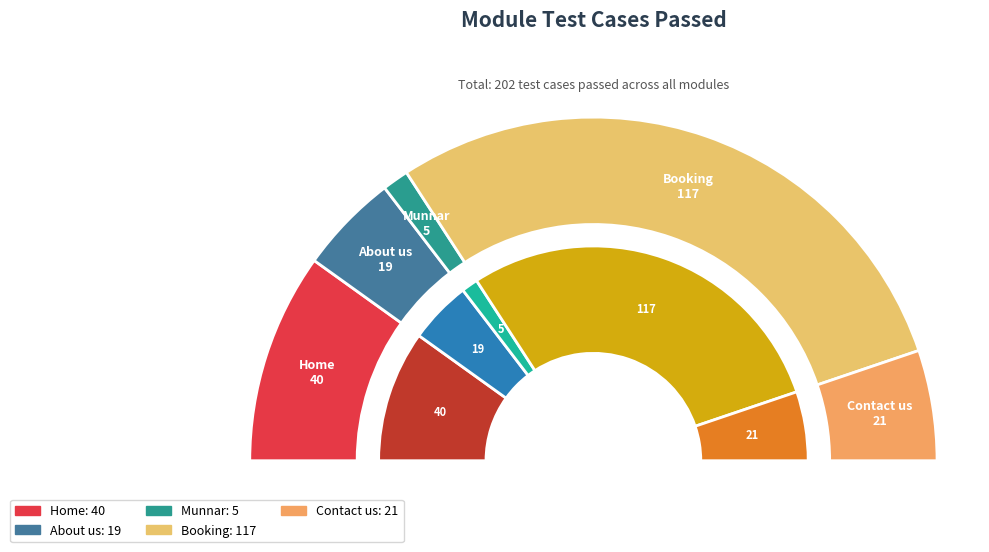

Which category has the smallest portion of the pie?

Munnar